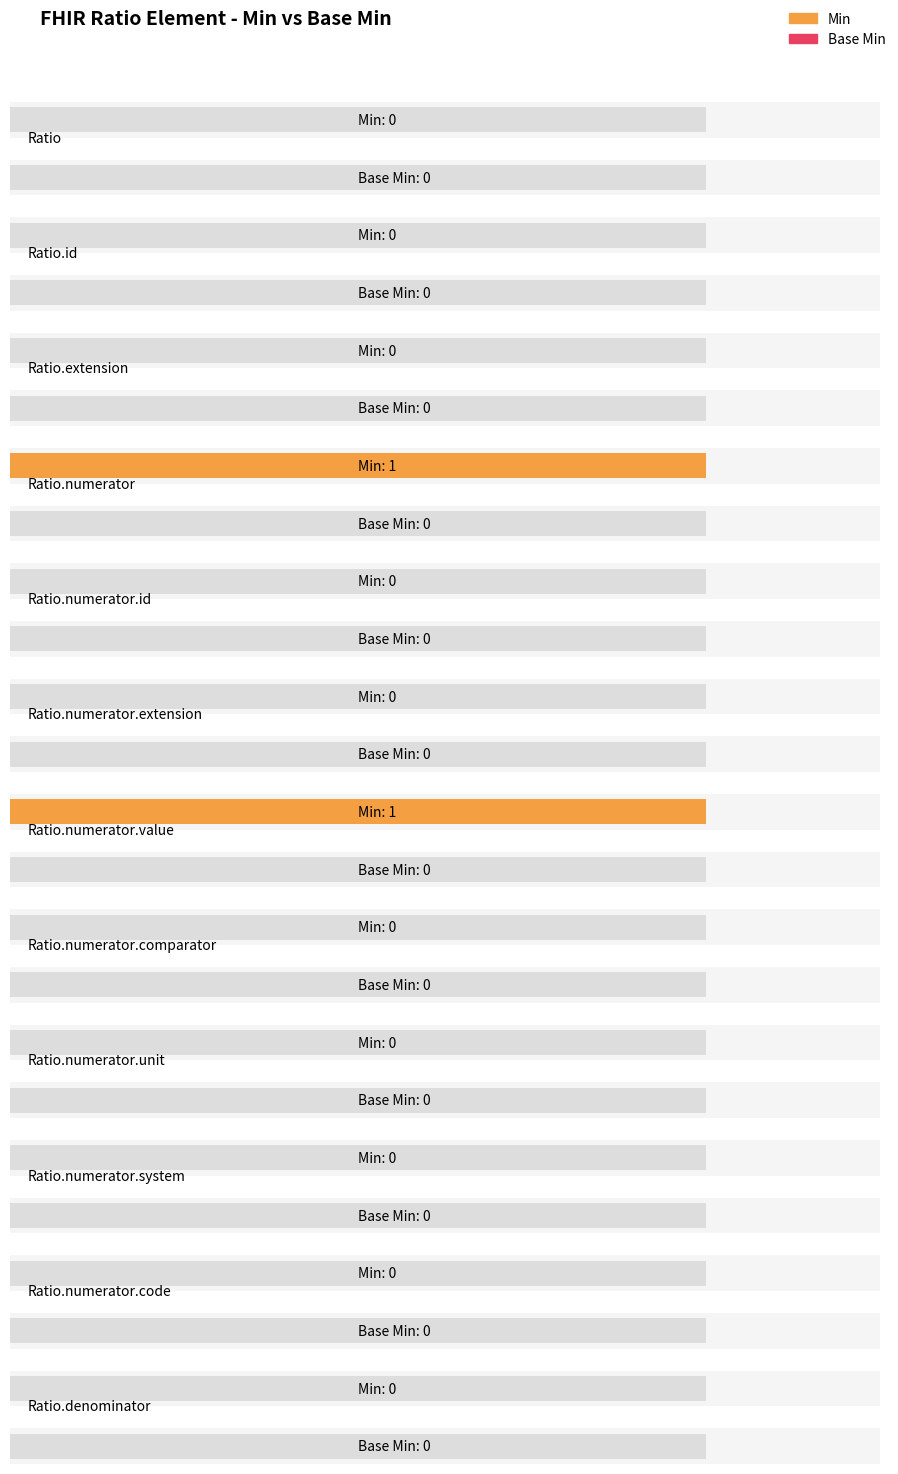

What are all the series names shown in the legend?

Min, Base Min